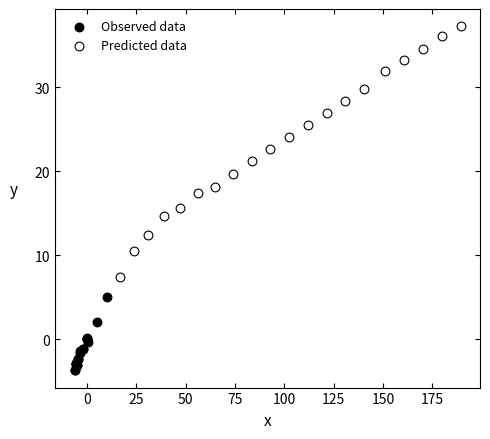

Which series reaches the minimum Y coordinate?

Observed data